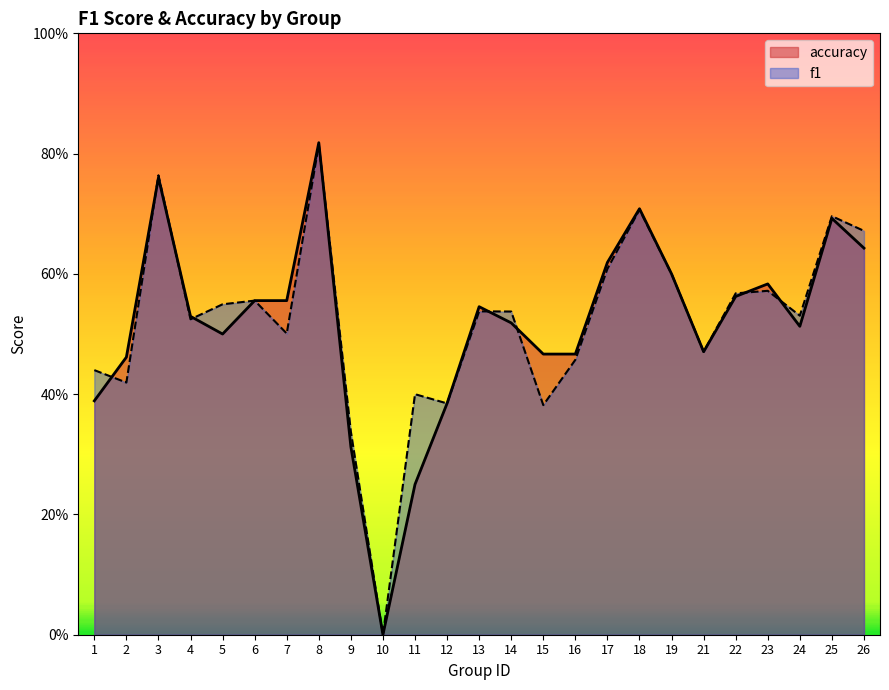

Count the number of categories in the chart.

25